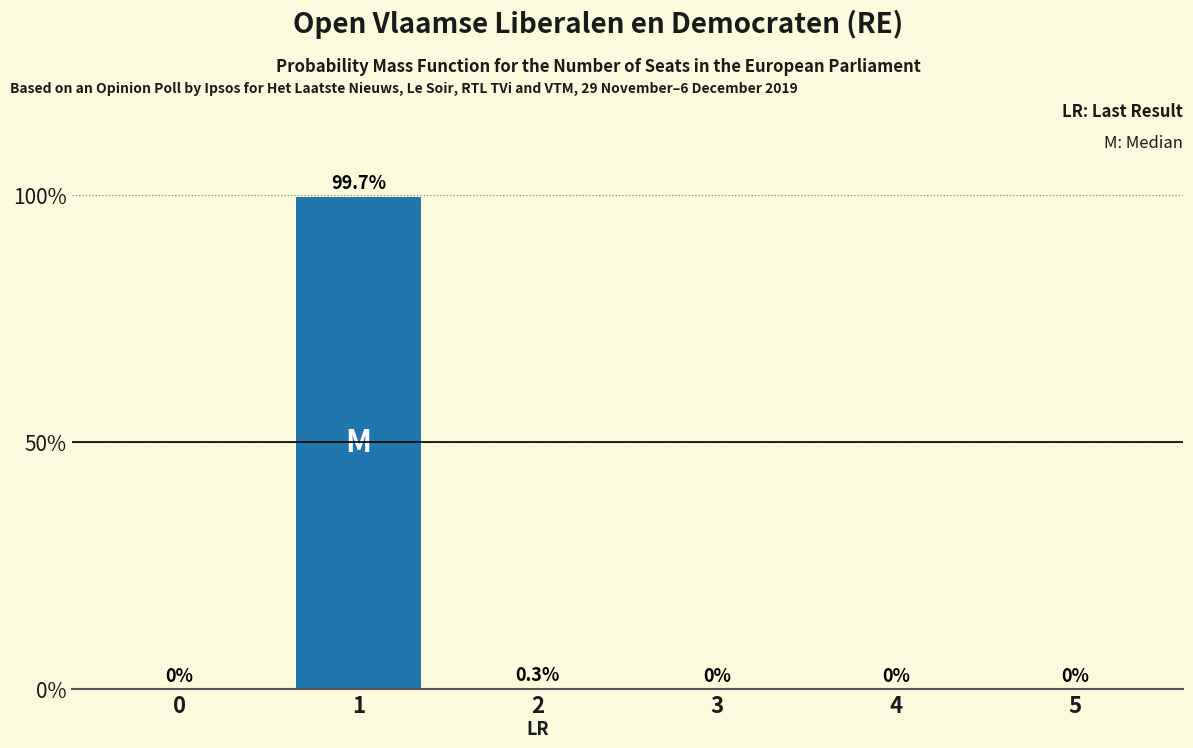

How many distinct data groups are displayed?

1